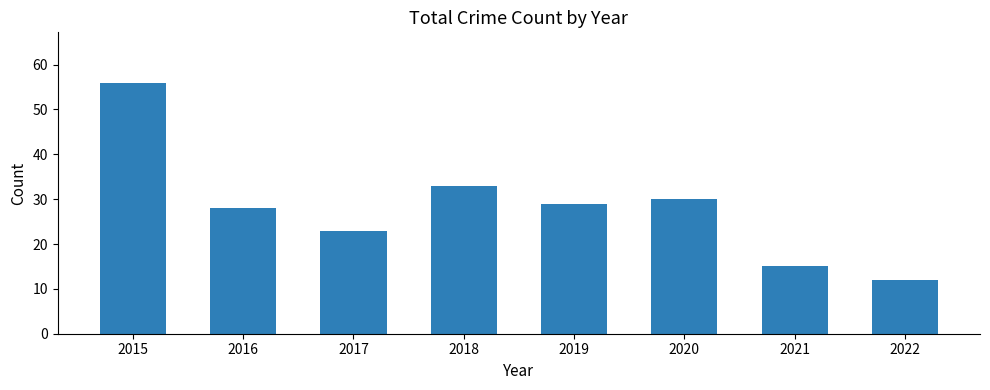

Approximately how many times larger is the value at 2020 compared to 2021?

2.0